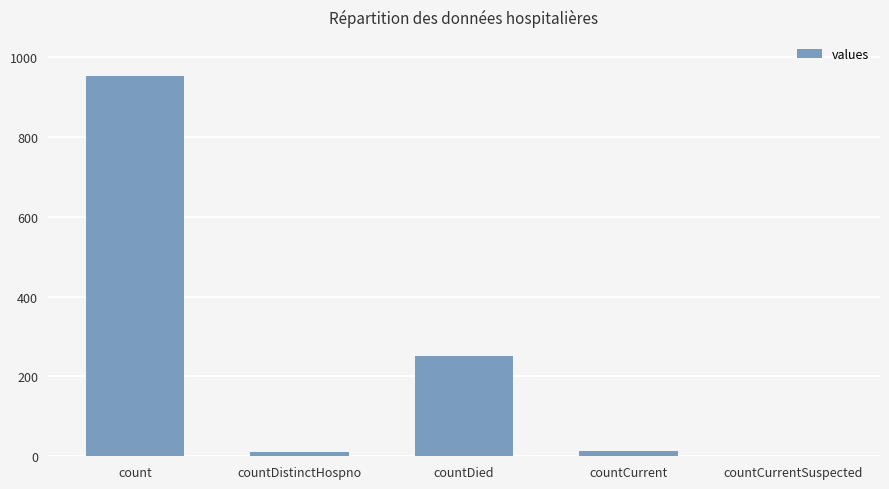

What is the sum of all values?

1227